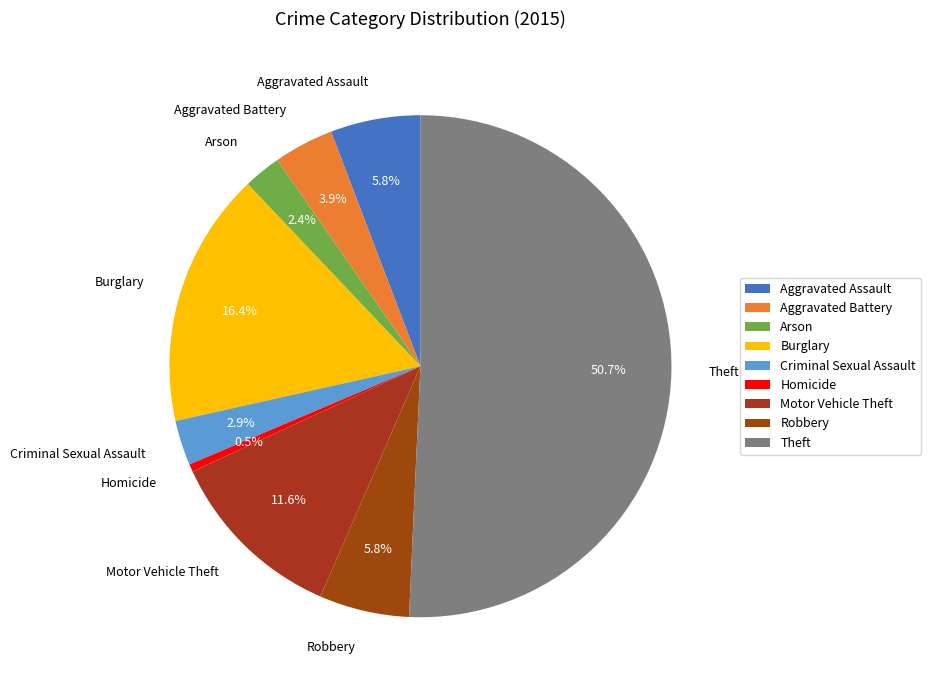

To the nearest percent, what is the difference between the Burglary and Theft slice percentages?

34%